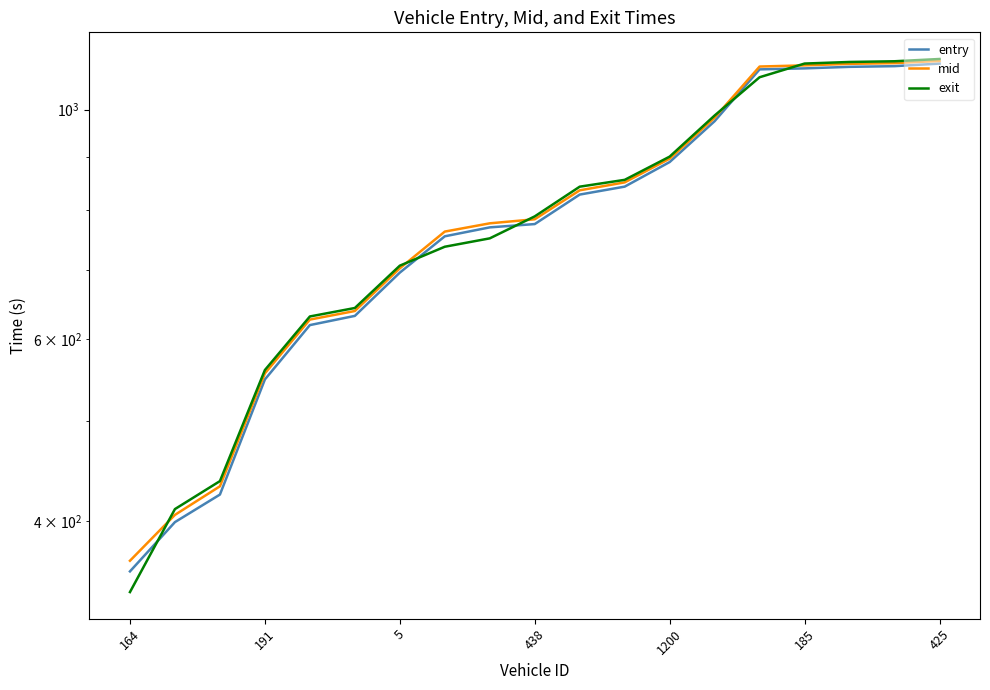

Does the chart have visible grid lines?

No